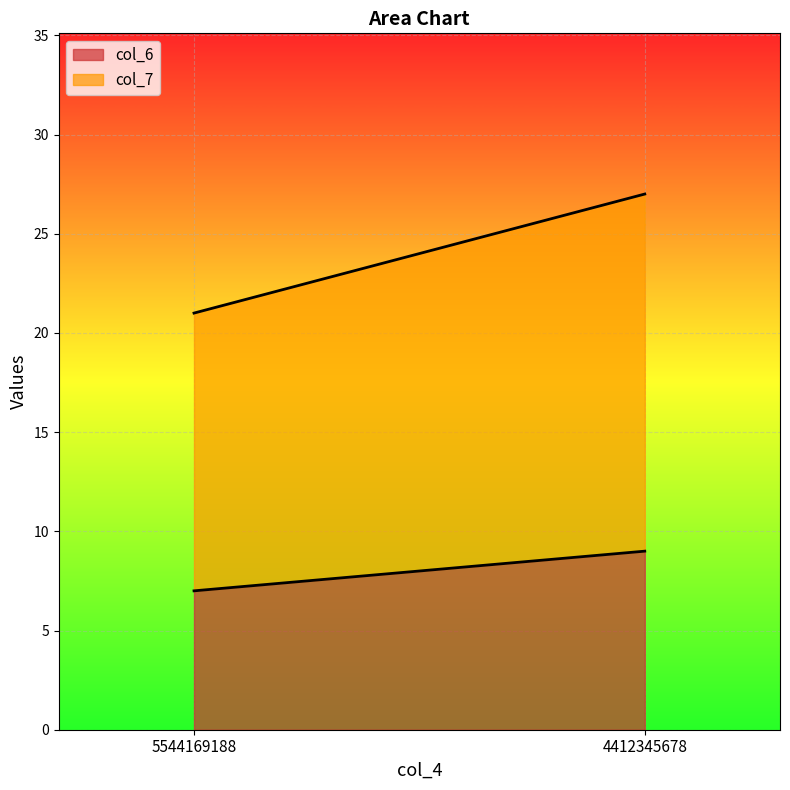

What is the sum of the col_6 values at 4412345678 and 5544169188?

16